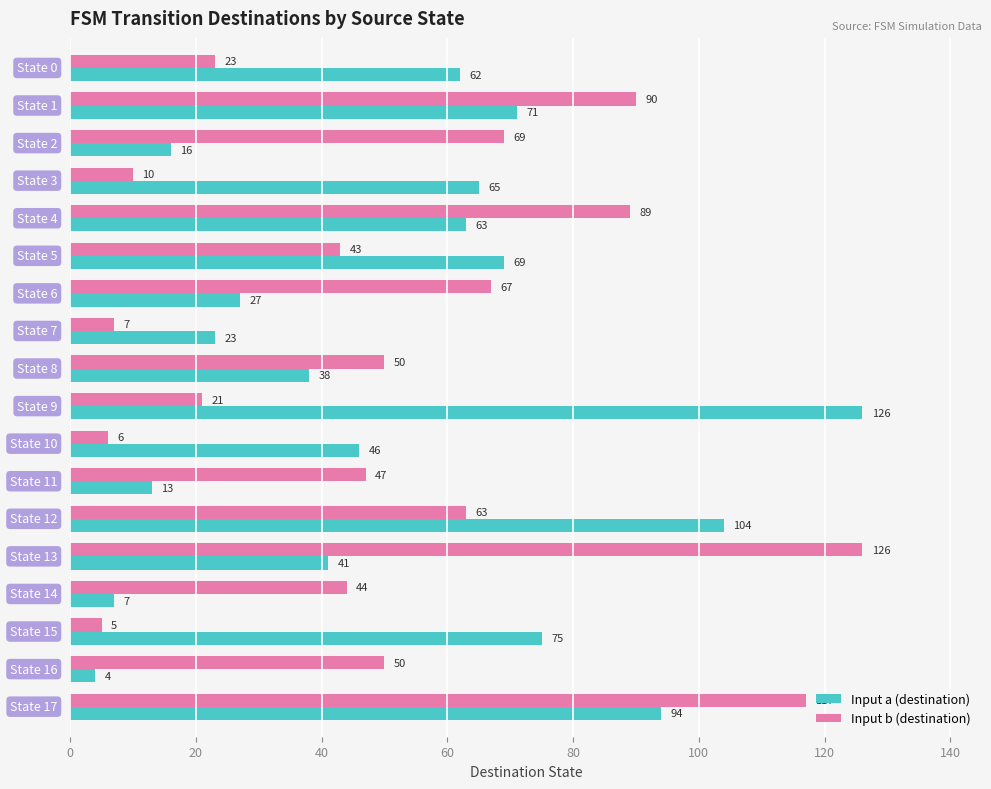

What is the smallest value displayed?

4